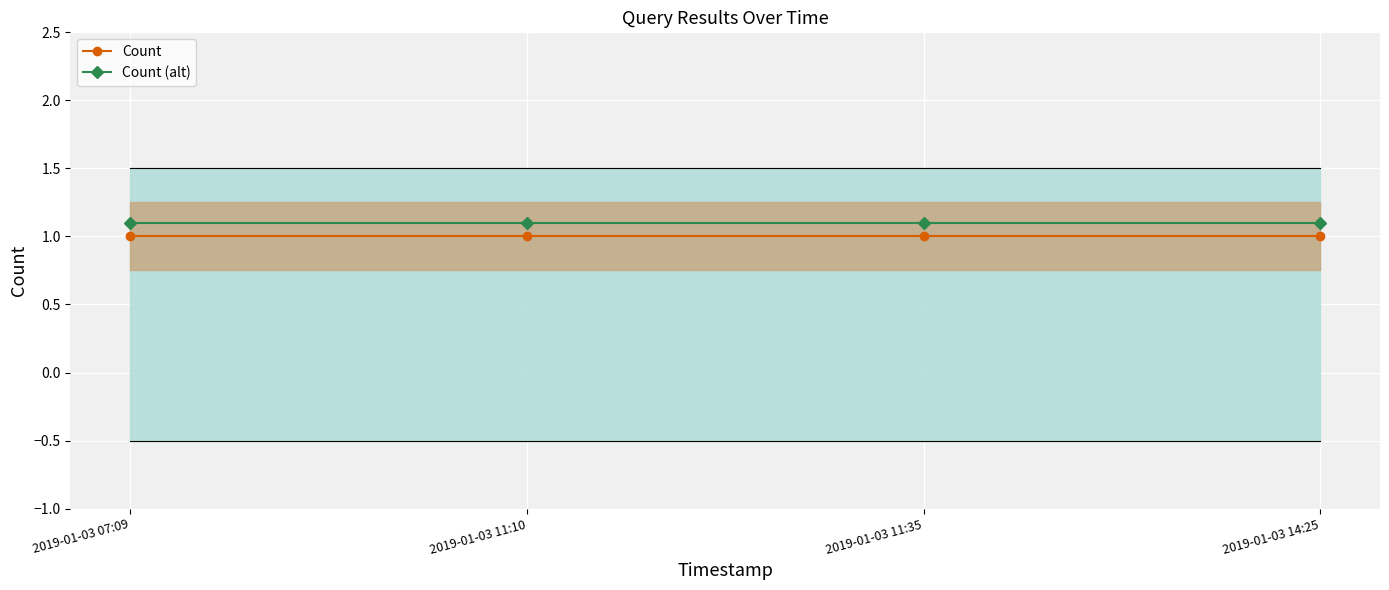

What is the minimum value shown in the chart?

1.0